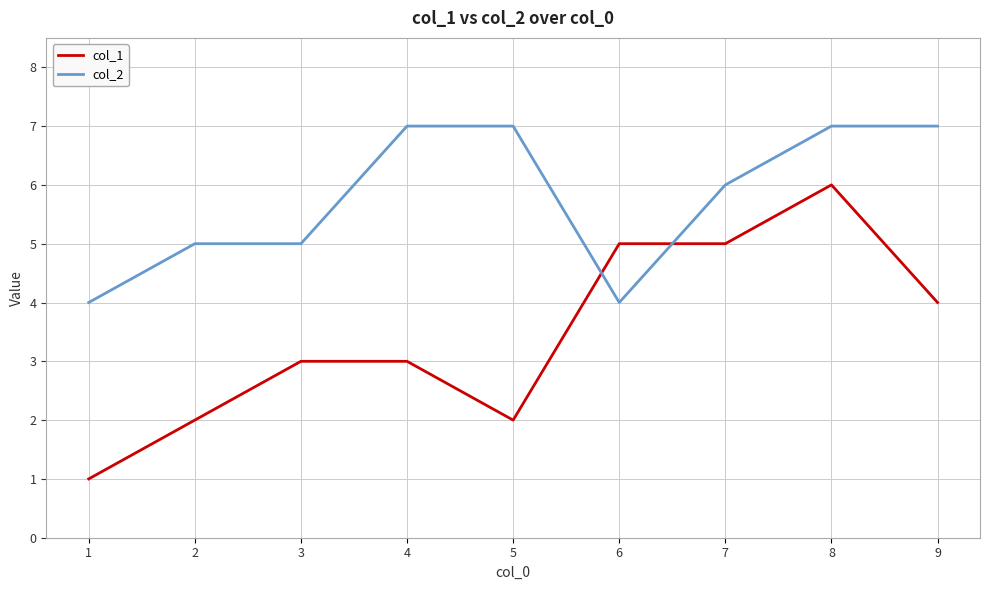

Is it true that col_1 equals 2 at 2?

True